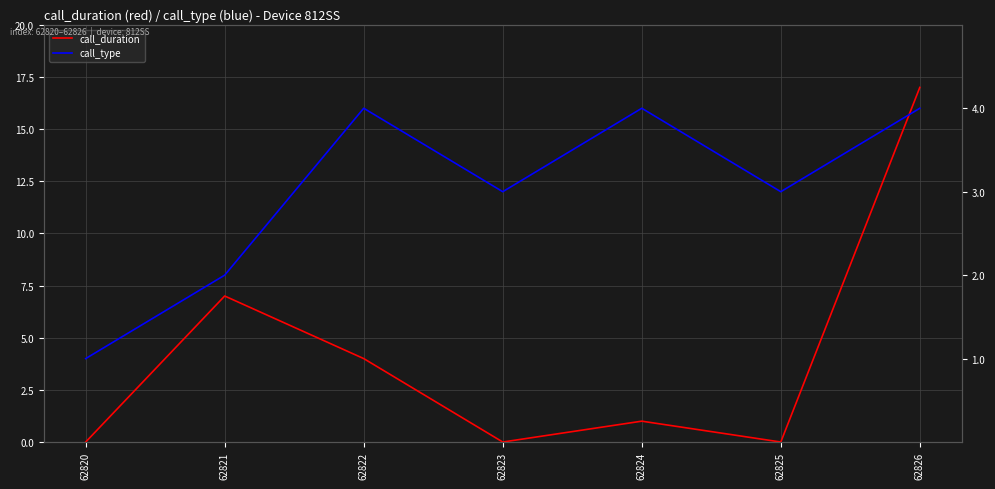

What is the value of the call_type point at the 2nd from the left?

2